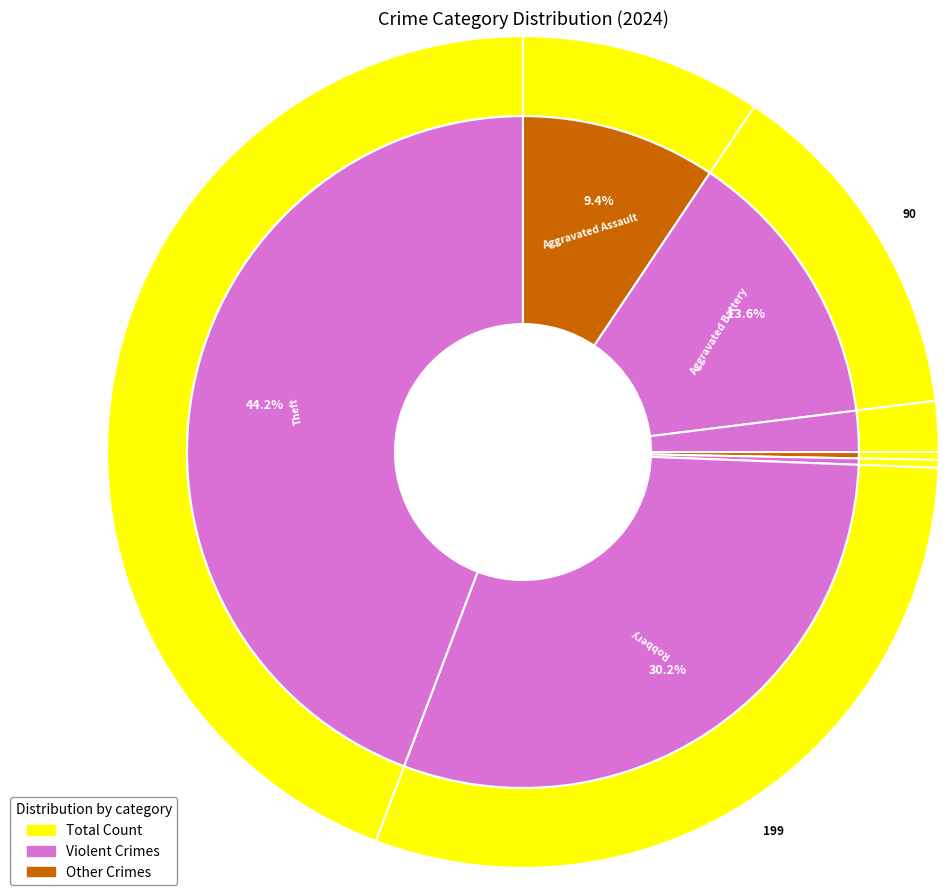

Rank the categories by value from highest to lowest.

Theft, Robbery, Aggravated Battery, Aggravated Assault, Criminal Sexual Assault, Homicide, Motor Vehicle Theft, Arson